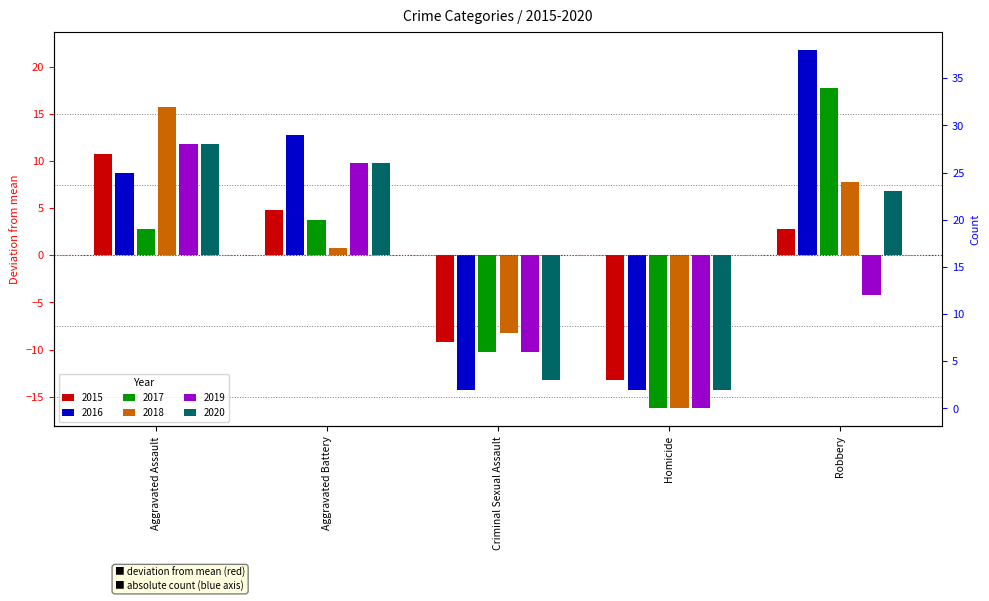

Which series has the widest spread of values?

2016